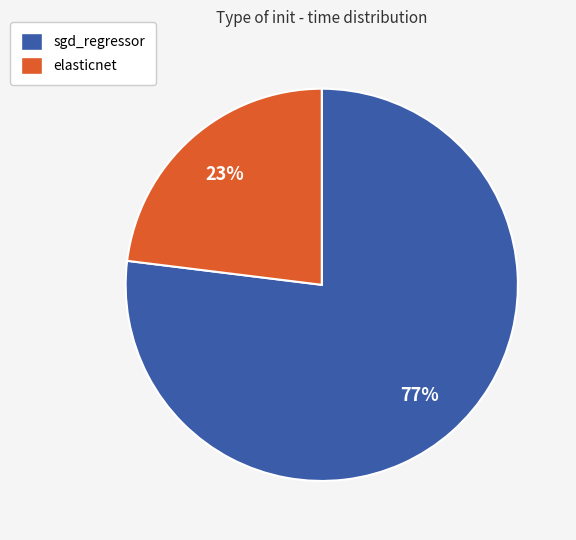

Which slice represents more than half of the pie?

sgd_regressor